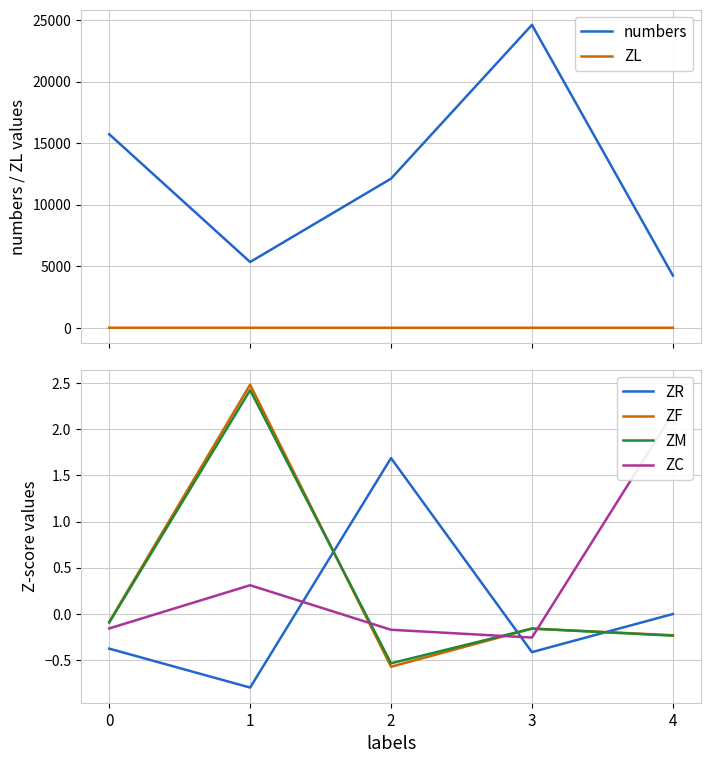

Which series ends up on top after the final intersection of ZF and ZR?

ZR